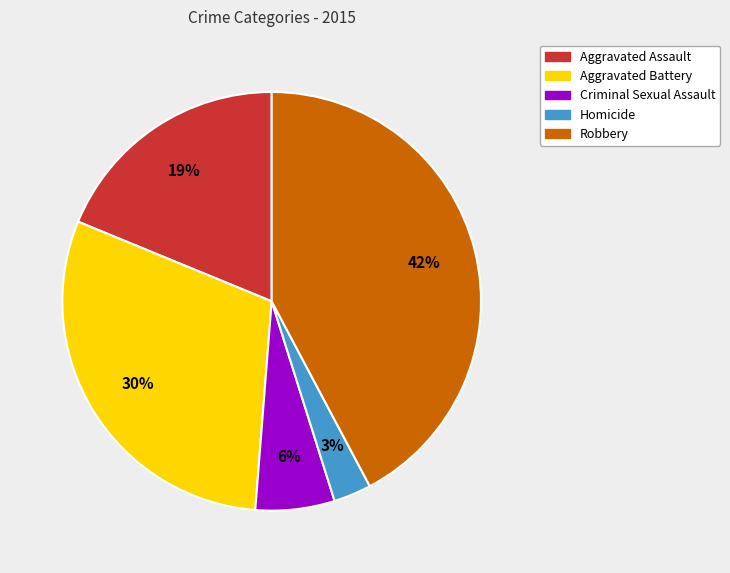

What is the smallest slice in the pie chart?

Homicide